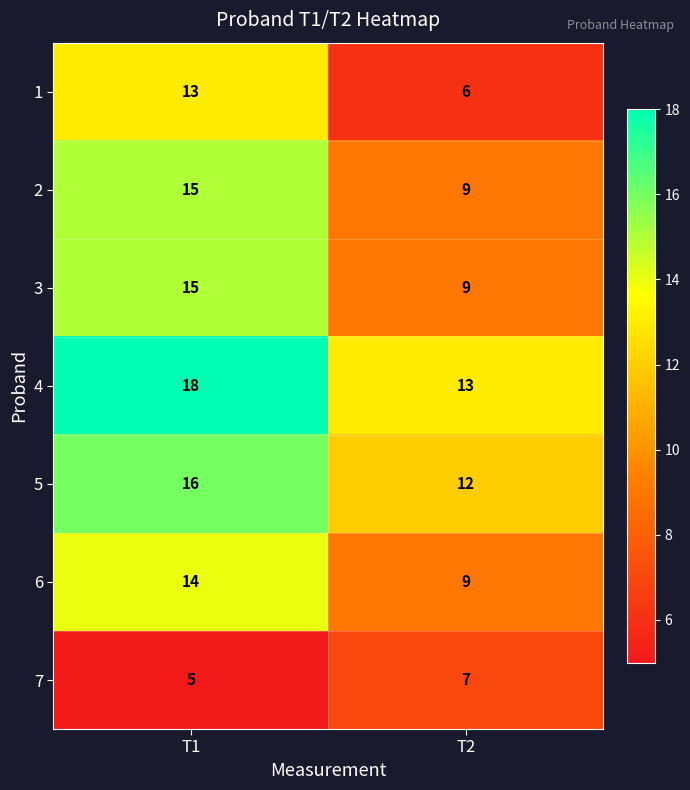

At which category is the sum across all series the highest?

T1